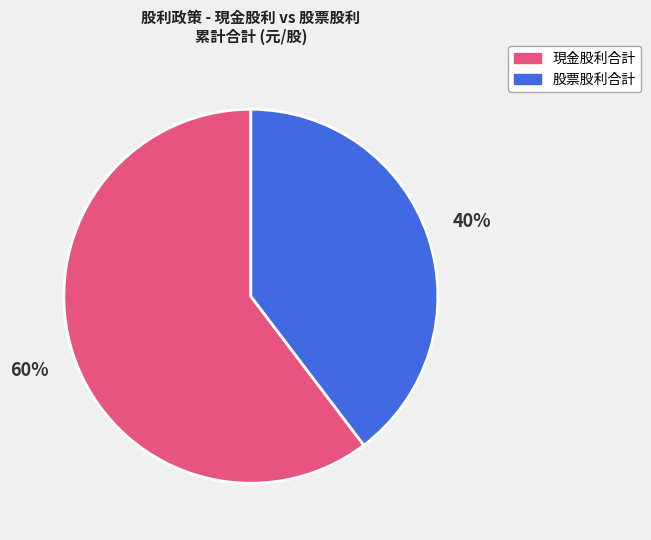

Do 現金股利合計 and 股票股利合計 together represent more than half of the pie?

Yes